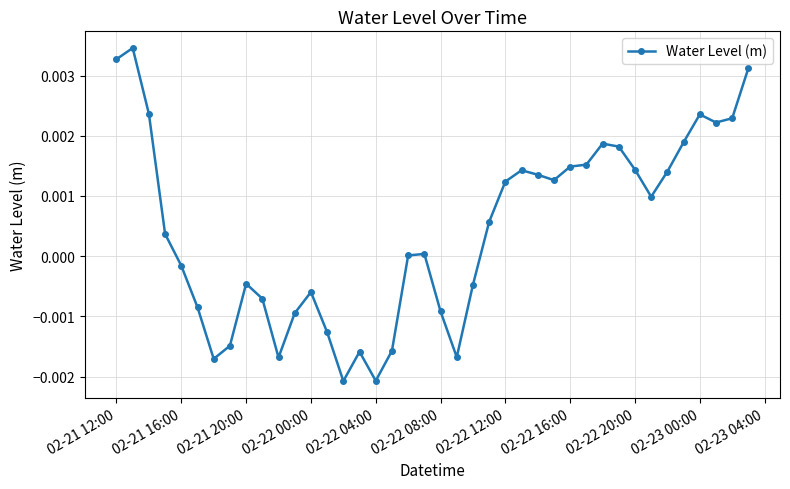

Count the number of categories in the chart.

40